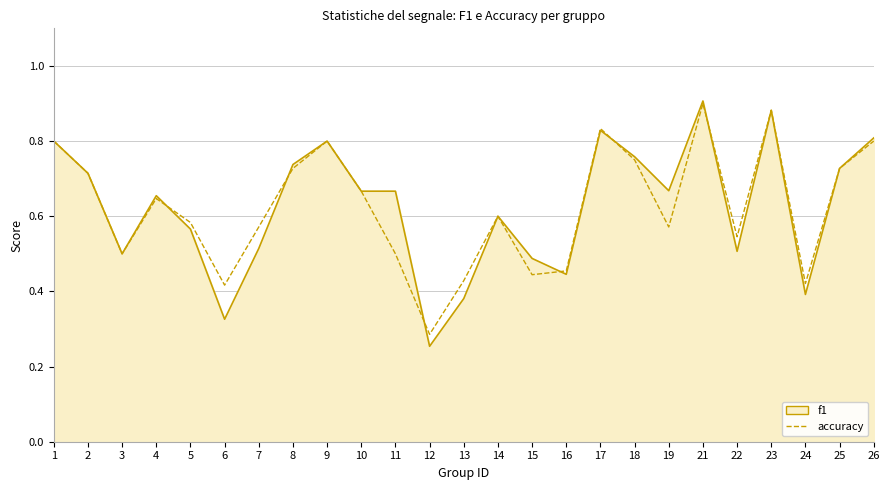

What is the minimum value shown in the chart?

0.3